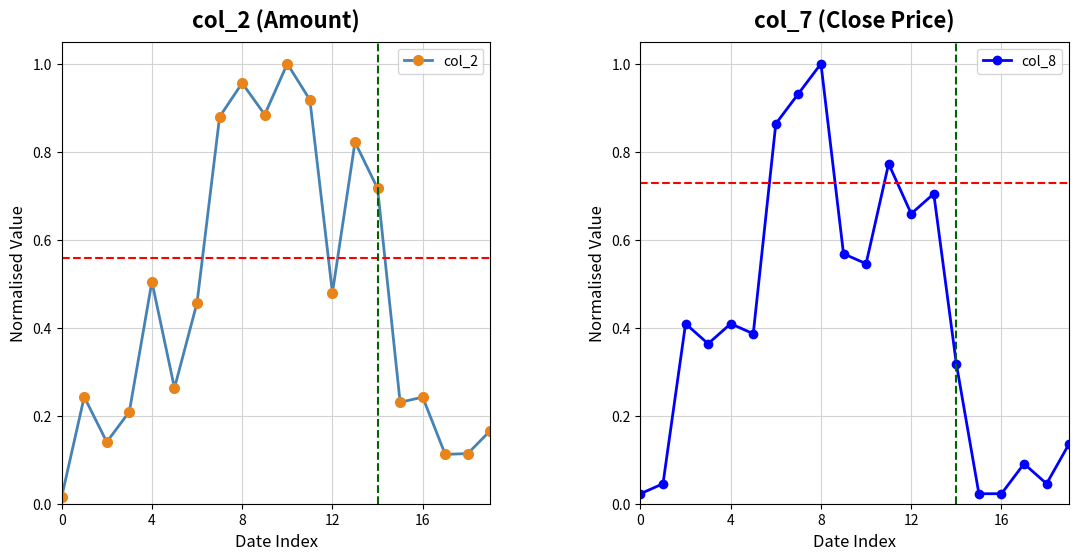

What is the total value across all series at 19?

0.3